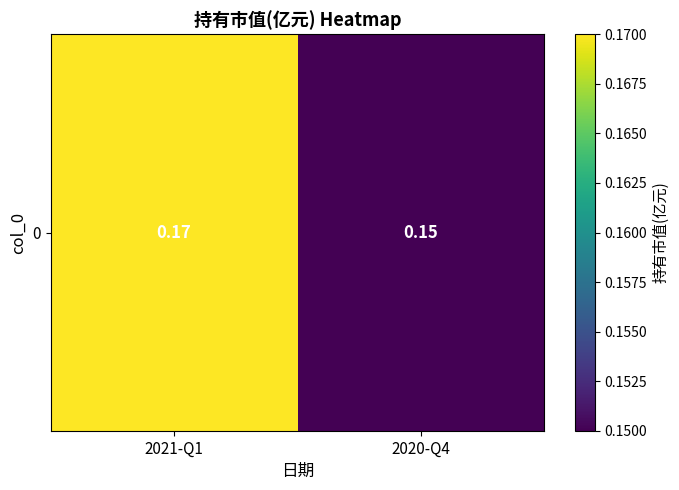

What is the sum of the values at 2020-Q4 and 2021-Q1?

0.3